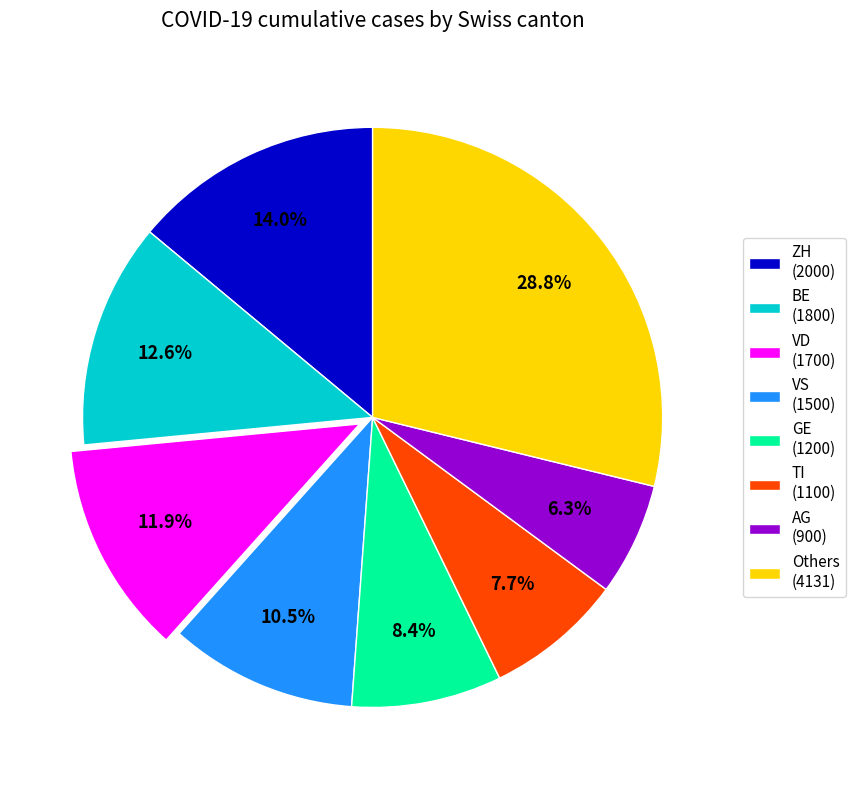

How many segments does this pie chart have?

8